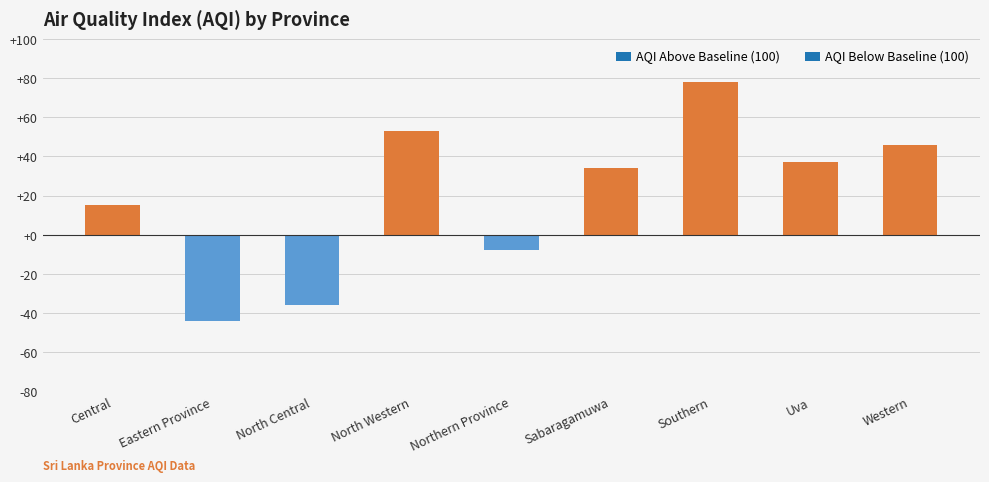

List the labels in order of value, largest first.

Southern, North Western, Western, Uva, Sabaragamuwa, Central, Northern Province, North Central, Eastern Province